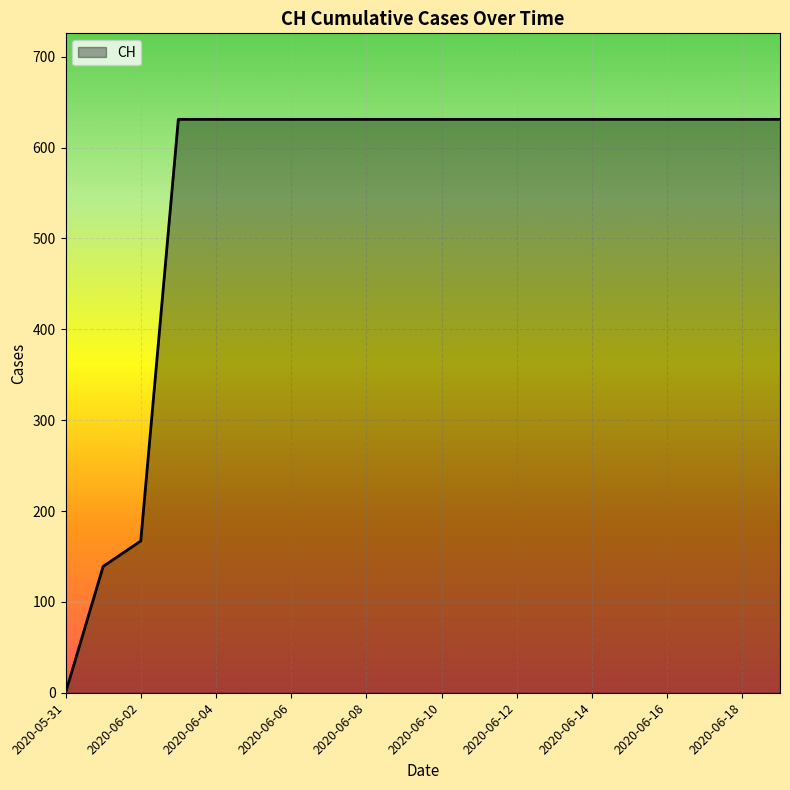

What is the difference between the maximum and minimum values?

631